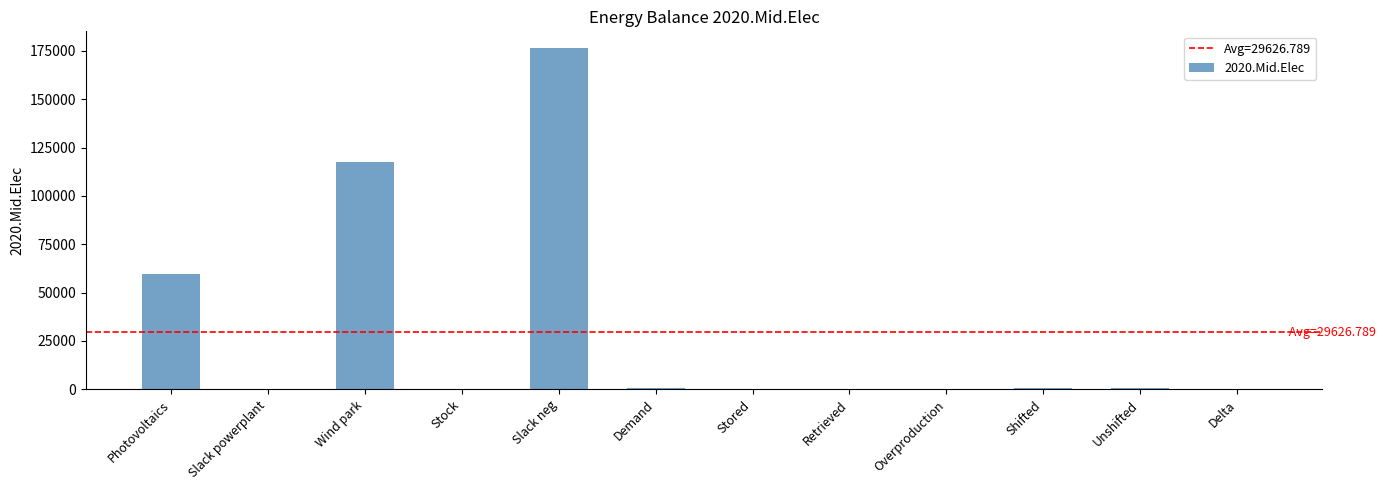

The chart shows a value of -82184.2 at Stored. True or false?

False